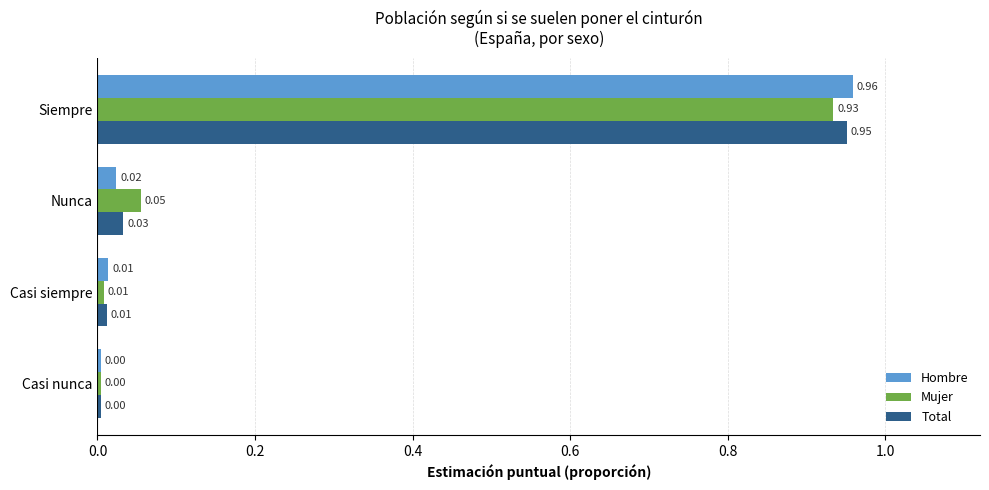

Which series changed the most between Nunca and Siempre?

Hombre